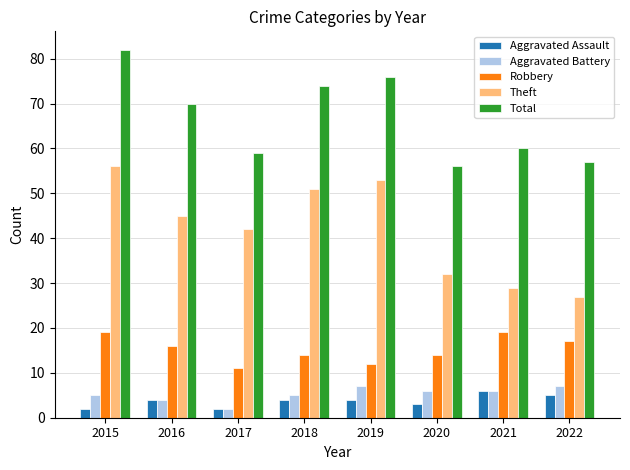

Which series has the largest range (max minus min)?

Theft